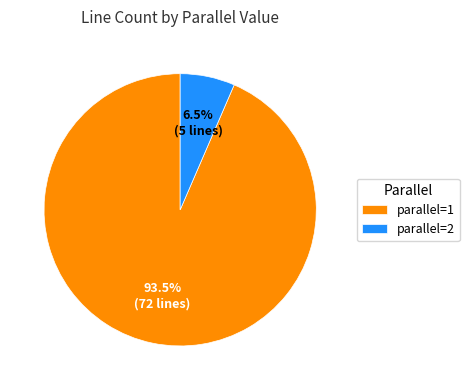

Which category has the smallest portion of the pie?

parallel=2